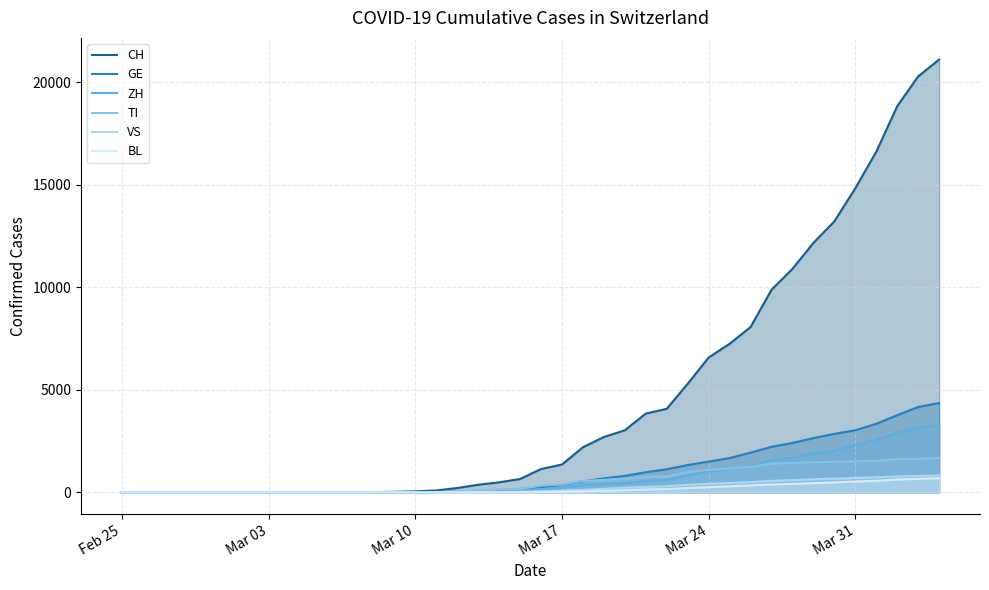

Which series has the largest range (max minus min)?

CH